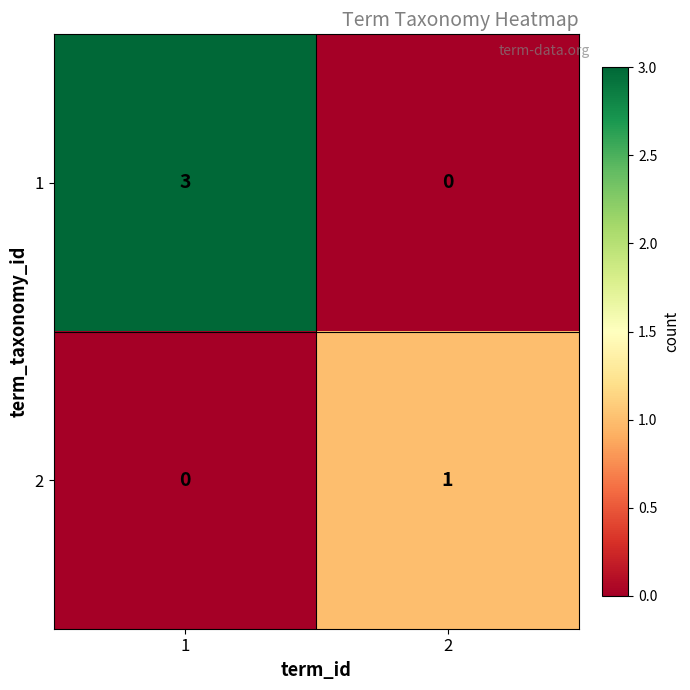

Read the 1 value at 1.

3